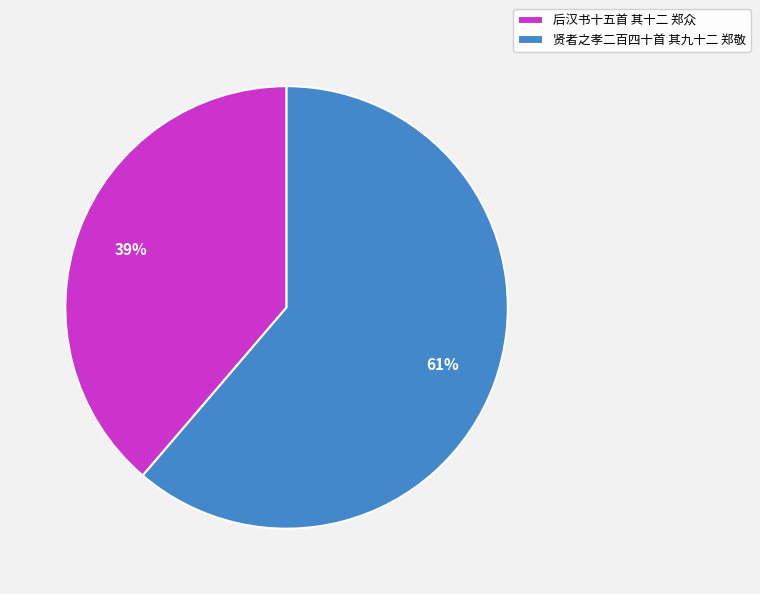

Between 后汉书十五首 其十二 郑众 and 贤者之孝二百四十首 其九十二 郑敬, which is larger?

贤者之孝二百四十首 其九十二 郑敬